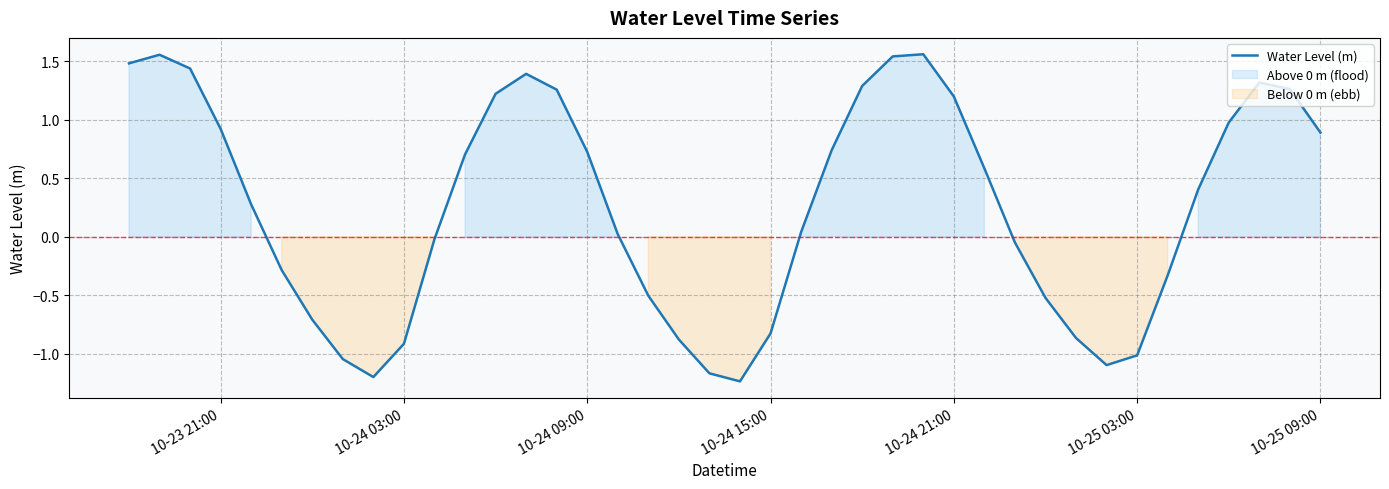

How many interior local valleys (lower than both neighbors) does the data have?

3